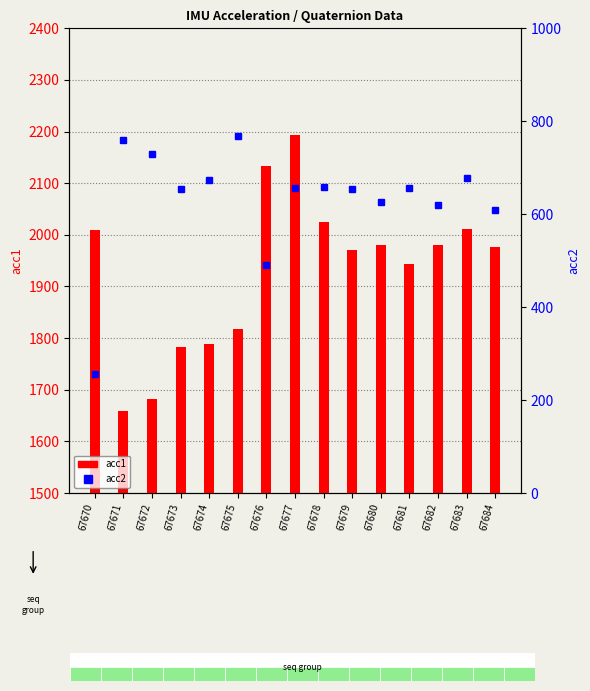

Rank the series by their average value, from lowest to highest.

acc2, acc1